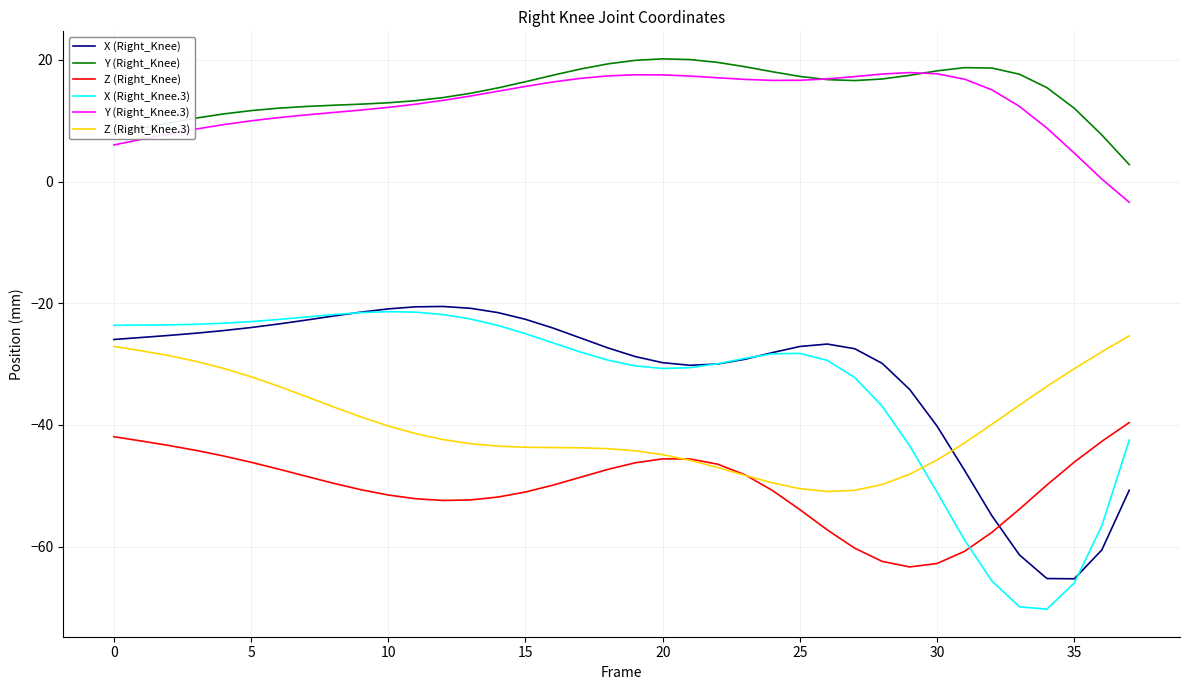

What is the lowest value of the X (Right_Knee) series?

-65.3